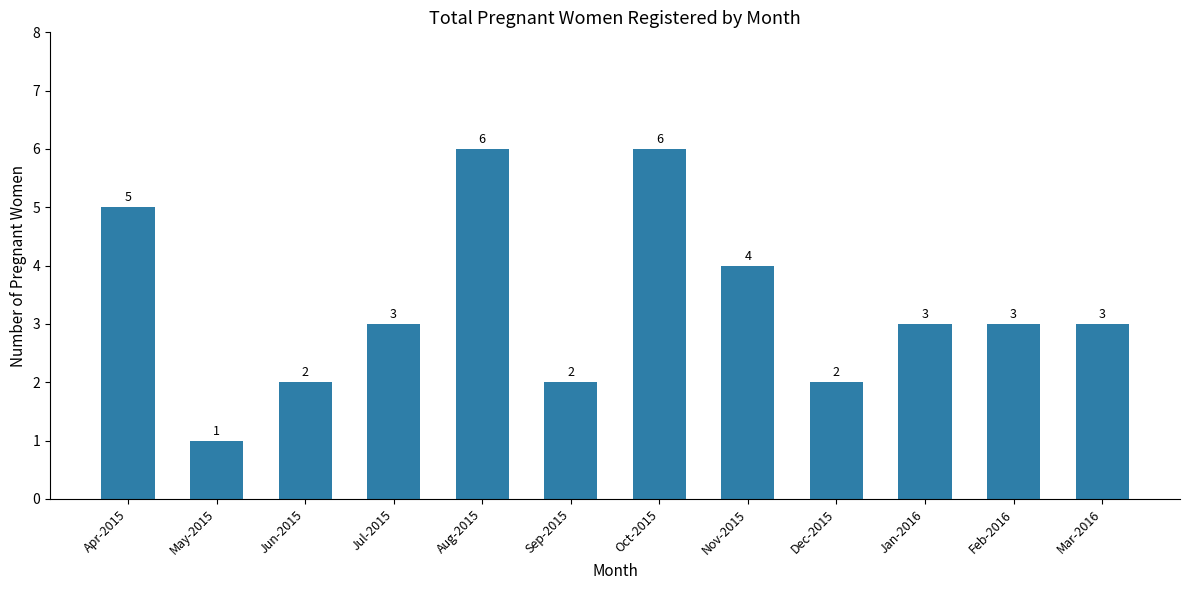

How many data points are less than 3?

4